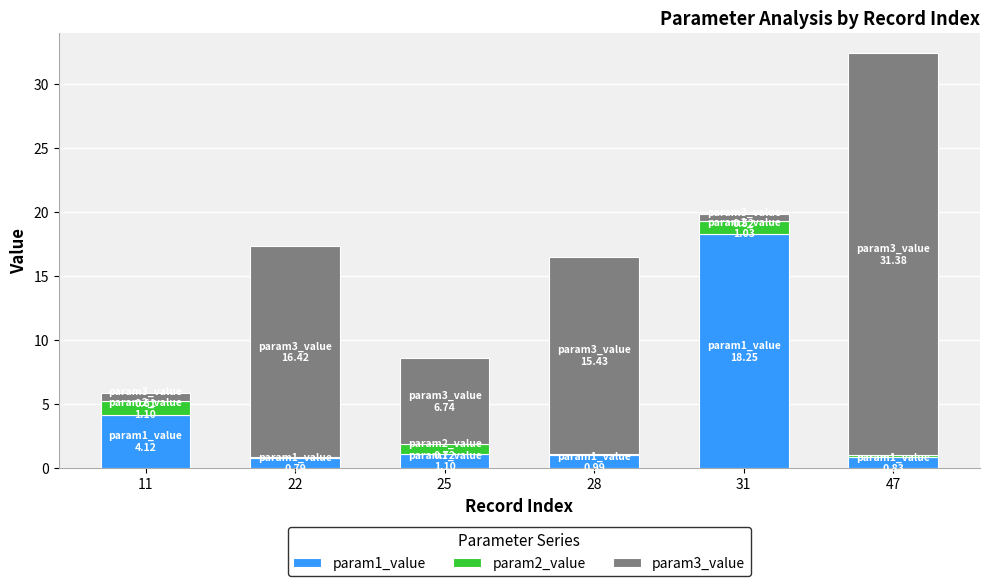

What is the maximum value for param1_value?

18.3